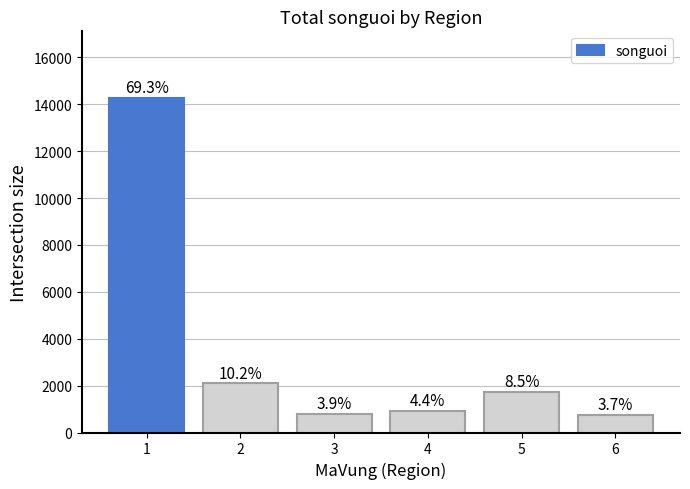

Are the bars horizontal?

No